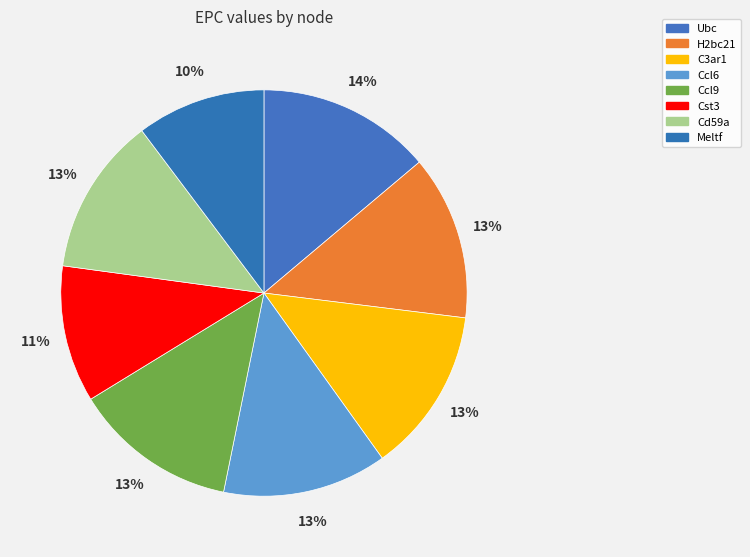

True or false: Cst3 accounts for 11% of the total.

True